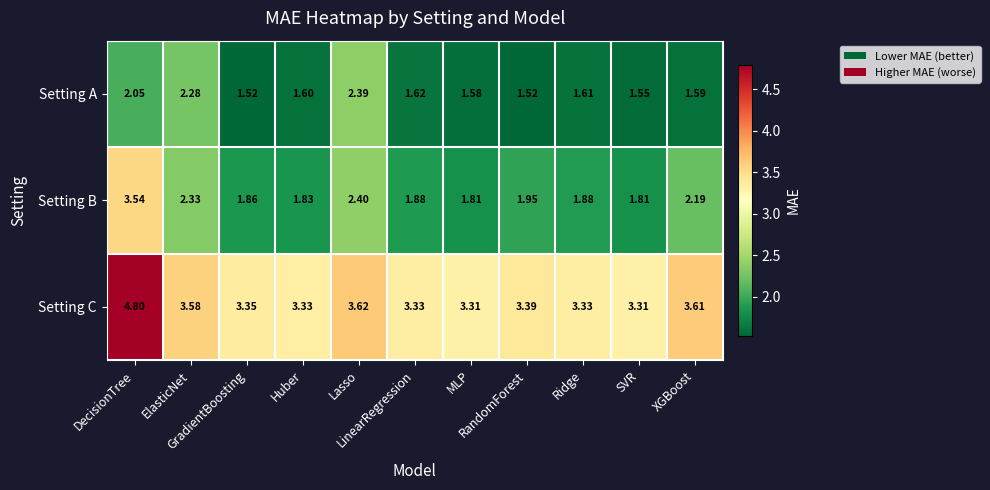

Which series has the widest spread of values?

Setting B